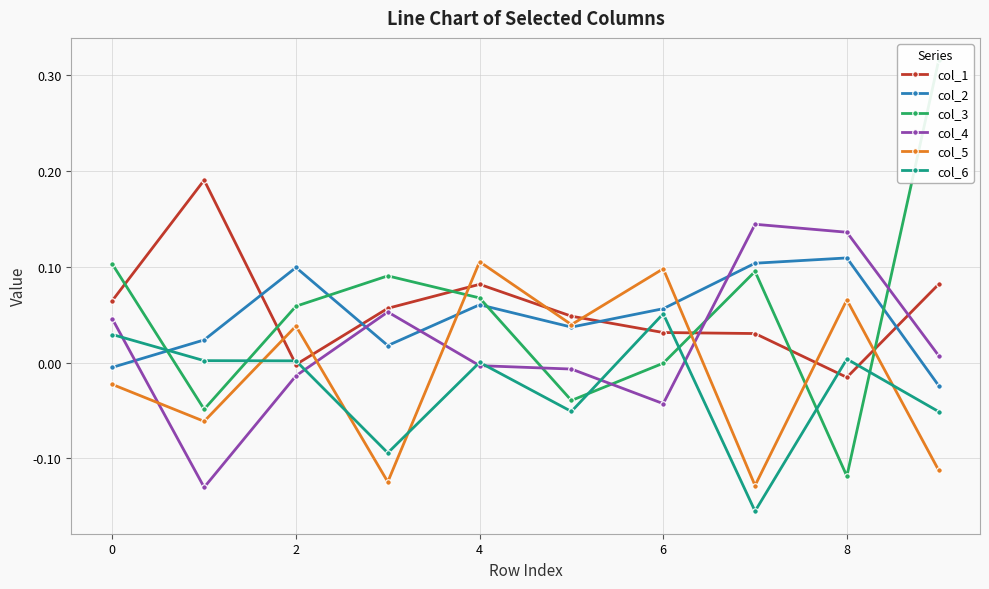

True or false: col_6 and col_2 cross at least once.

True